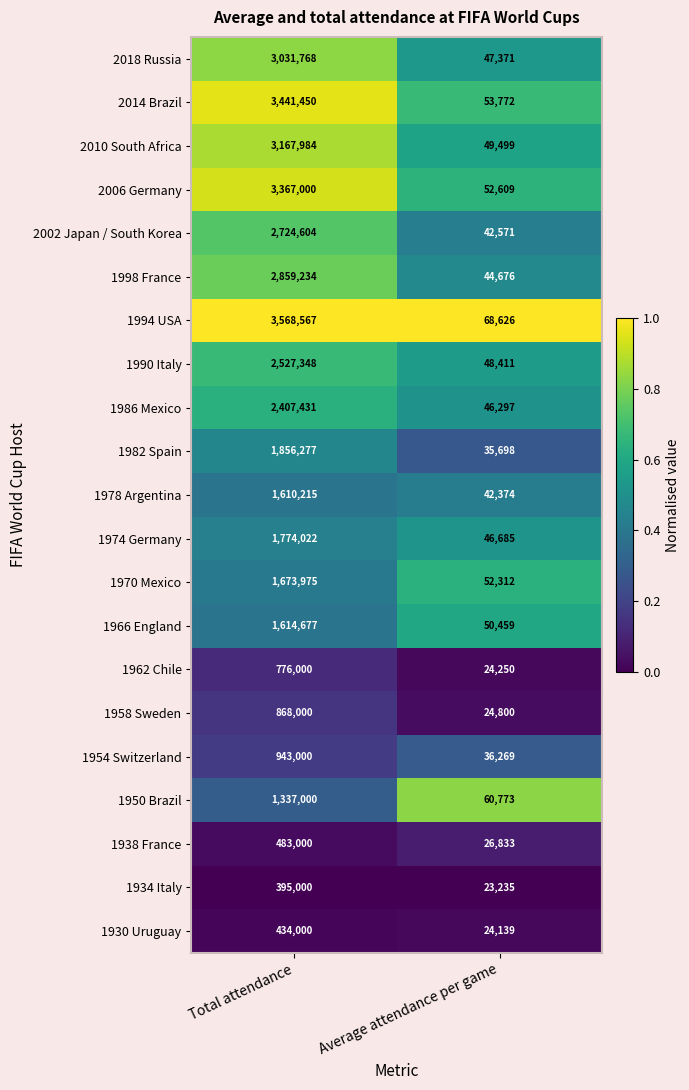

Between Total attendance and Average attendance per game, which series saw the biggest shift?

1994 USA